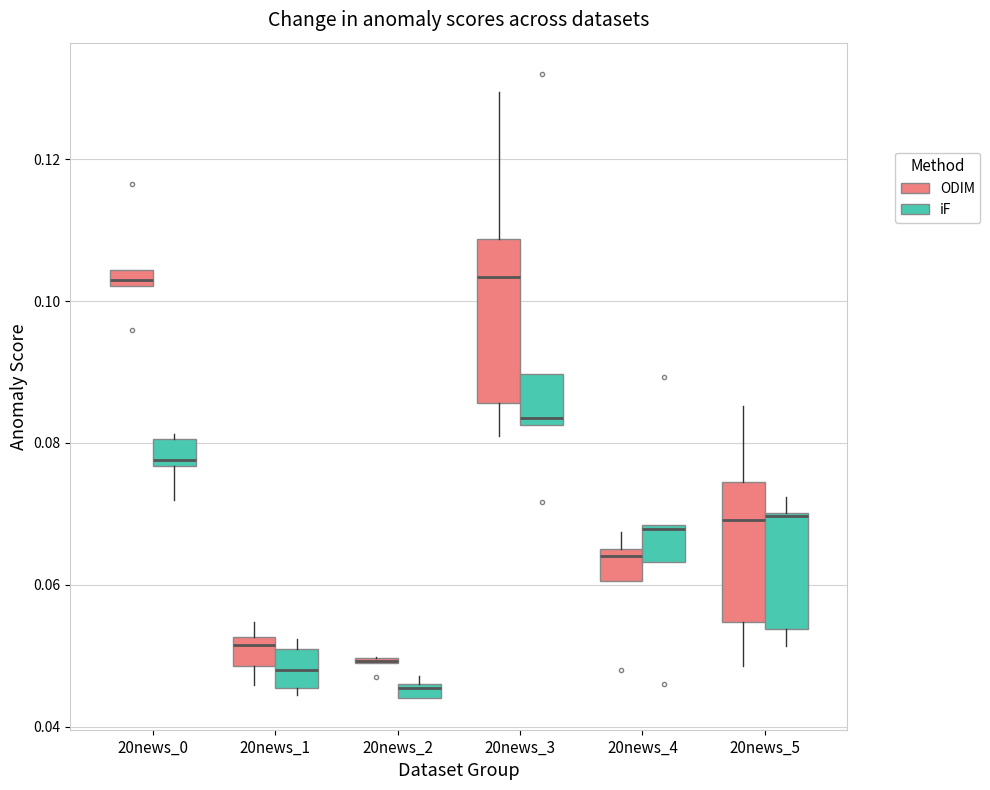

Where is the upper edge of the box for 20news_1 (iF) on the y-axis? The values are not printed on the chart, so give them approximately, as read against the axis.

0.050